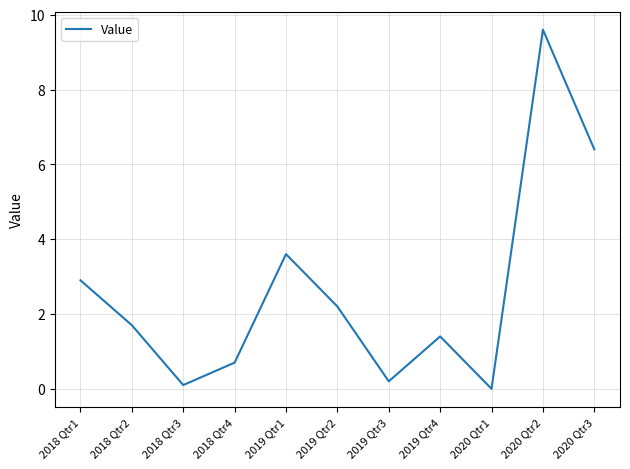

How many values are below 1?

4